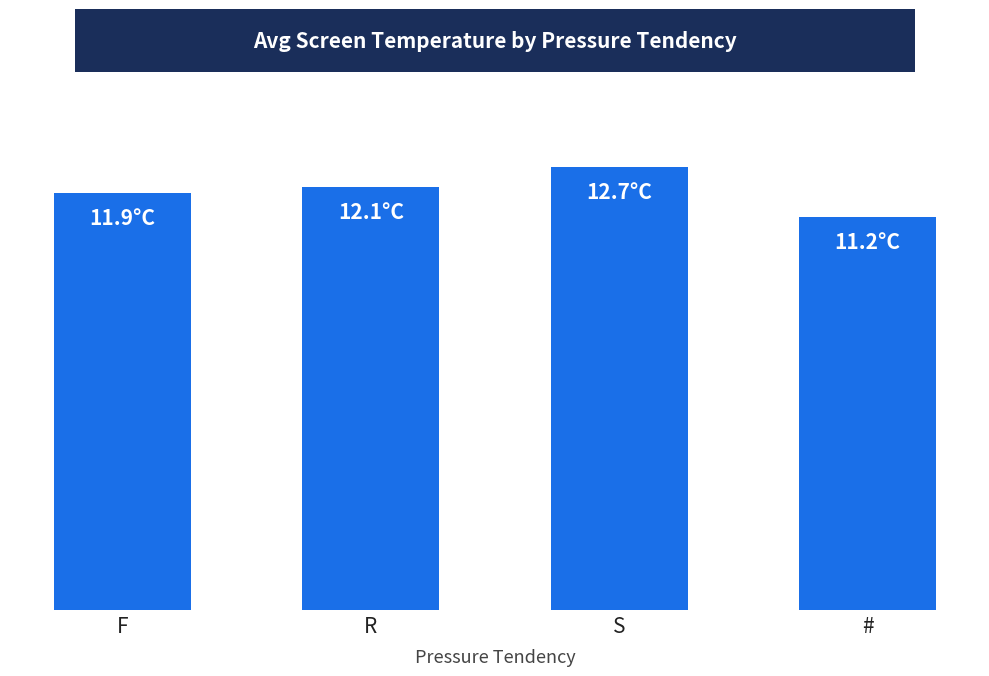

What is the difference between the values at F and #?

0.7